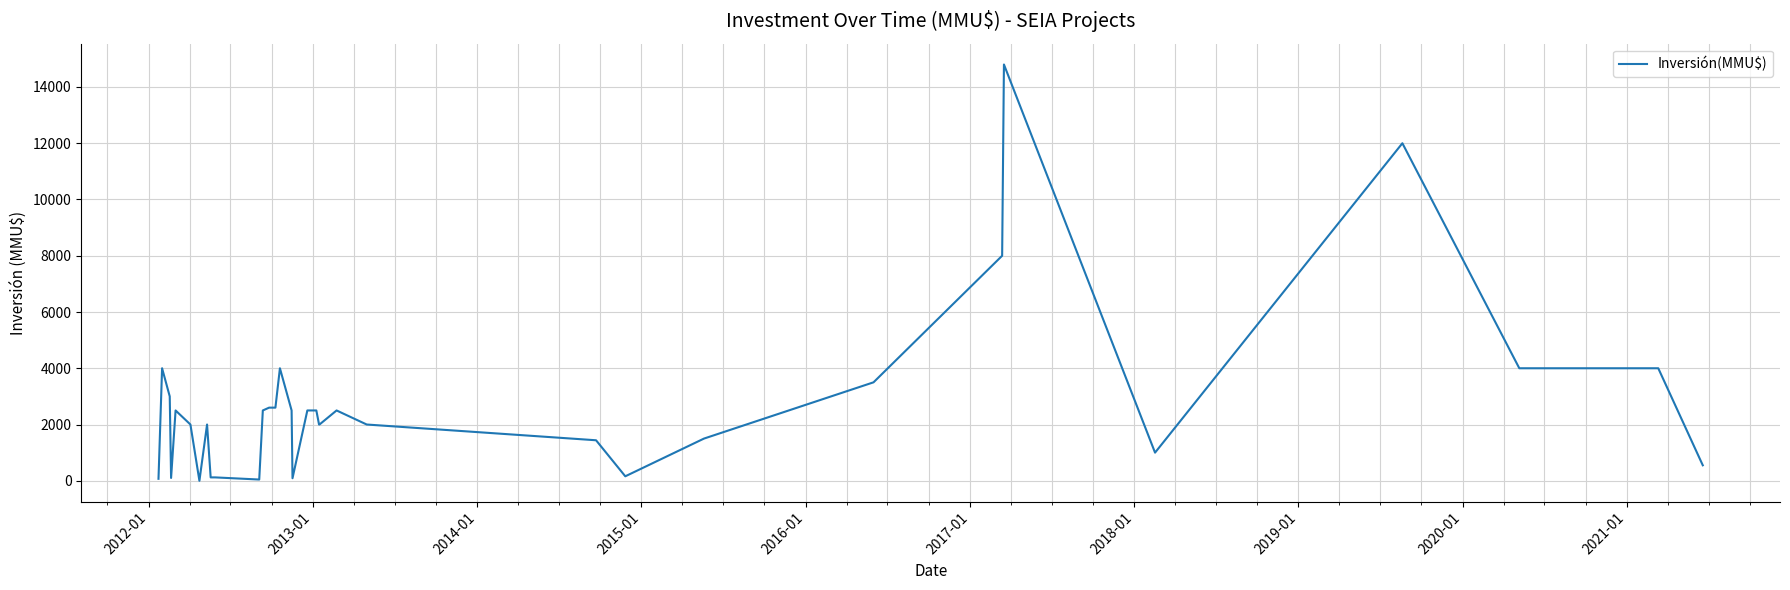

Count the number of categories in the chart.

40